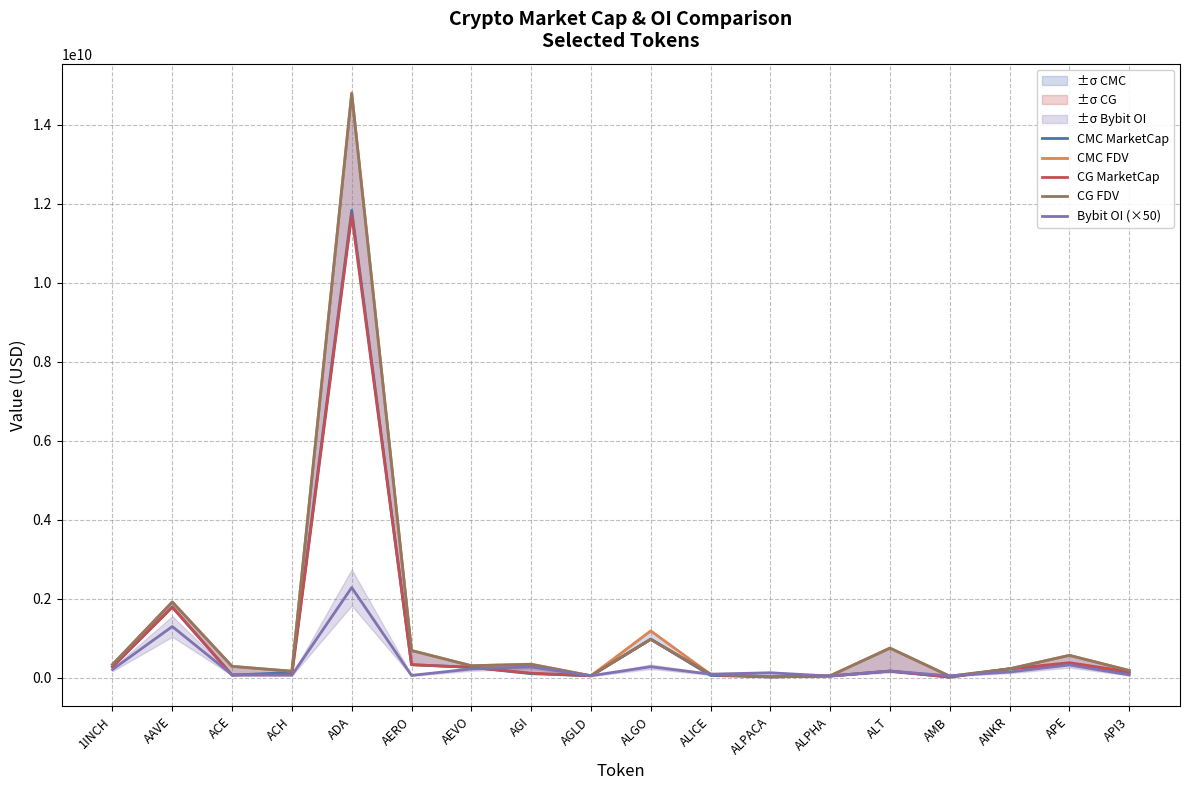

Read the CG MarketCap value at ALGO, to the nearest 10.

978193570